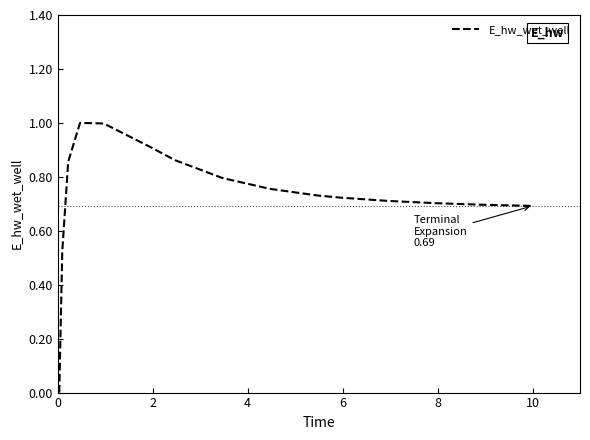

What is the label of the 6th point from the left?

10